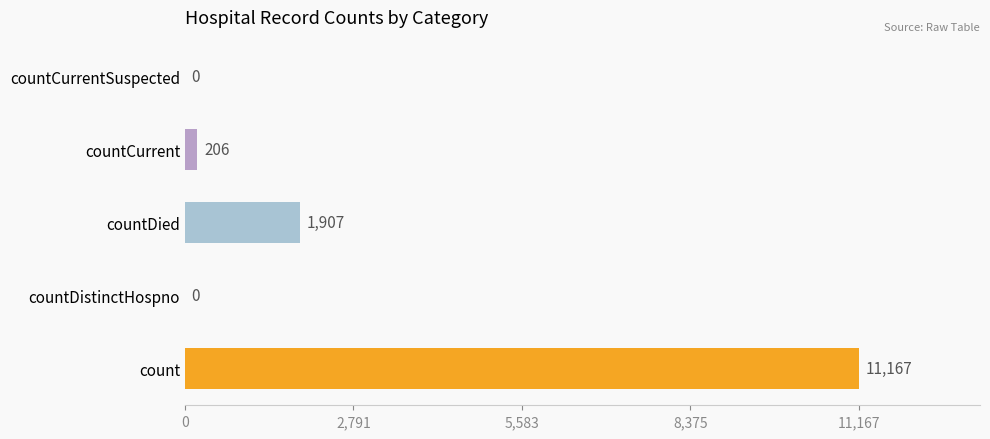

The value at countCurrentSuspected is -7808. True or false?

False